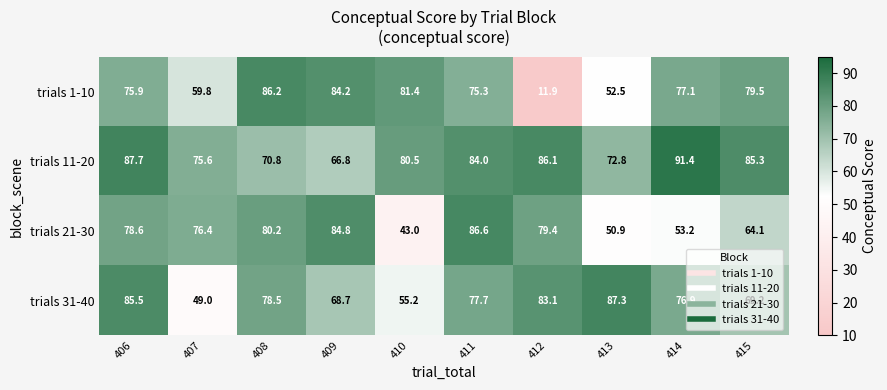

Which series has the largest range (max minus min)?

trials 1-10